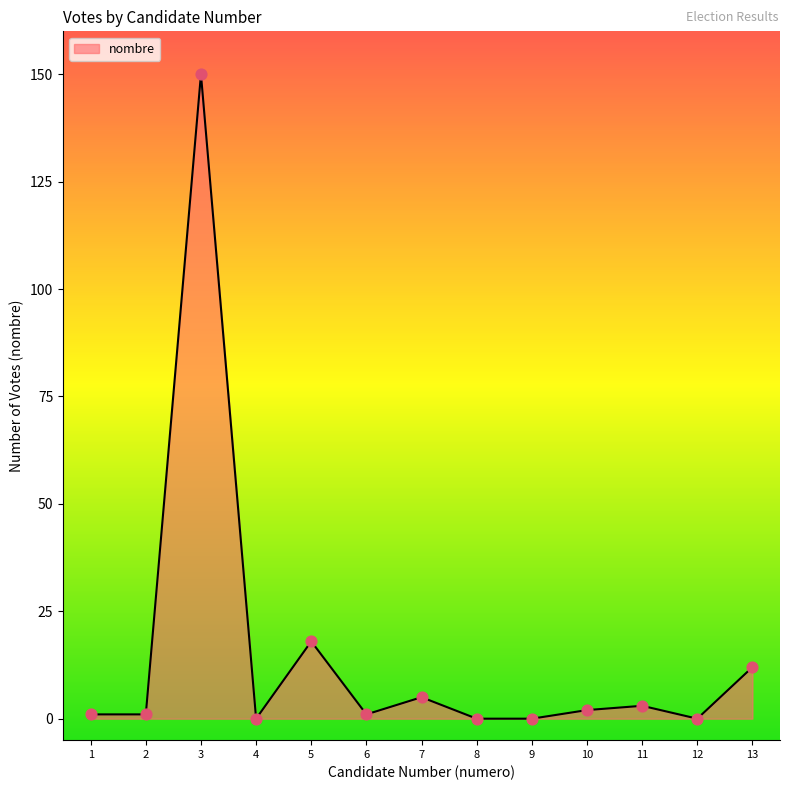

What is the change in value from 3 to 10?

-148